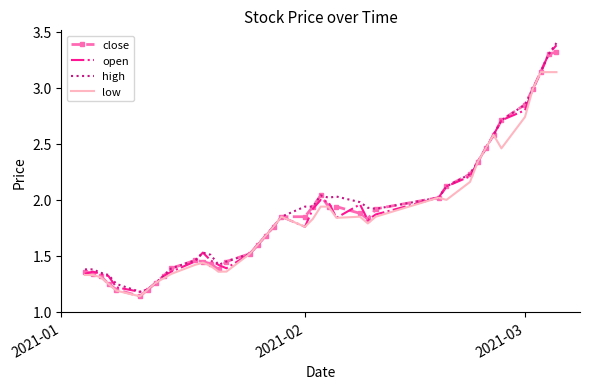

What are all the series names shown in the legend?

close, open, high, low